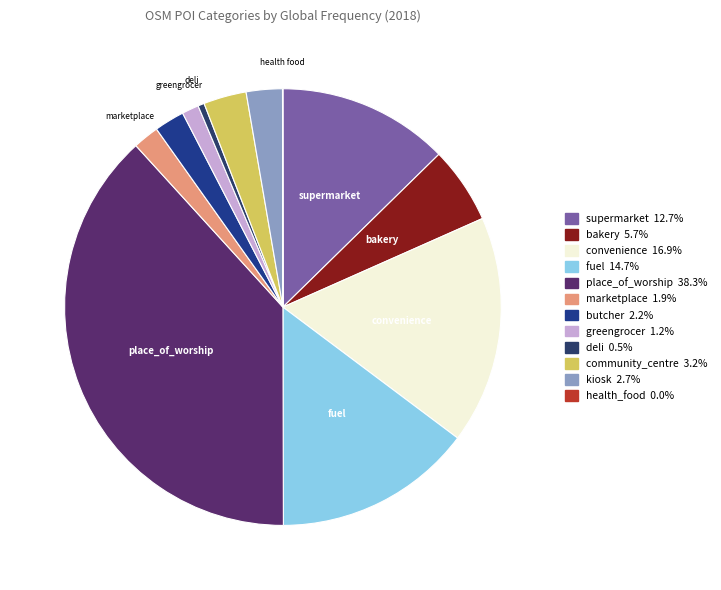

Does any single category account for the majority?

No